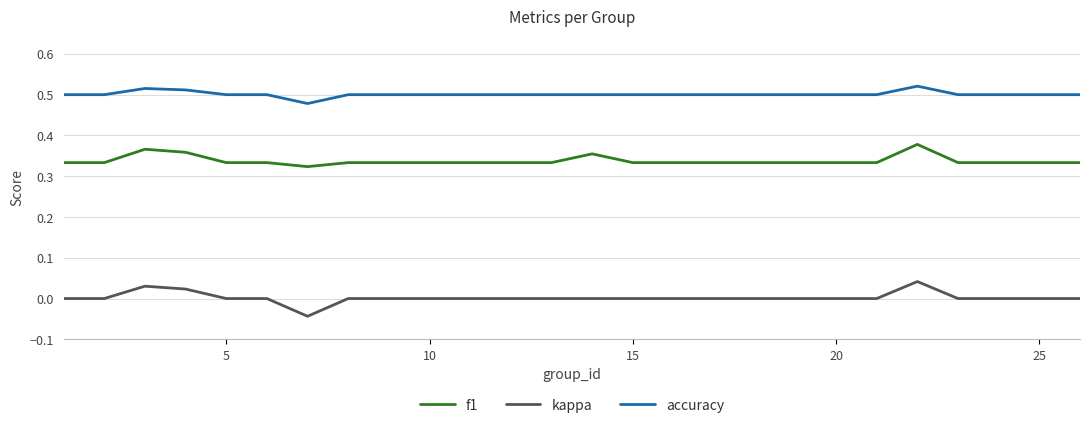

Which series has the largest total across all categories?

accuracy